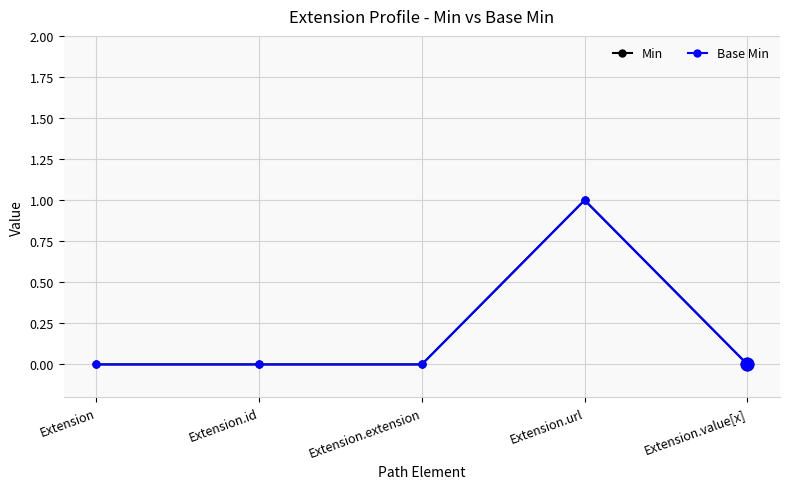

True or false: Min has more than 2 interior local peaks.

False